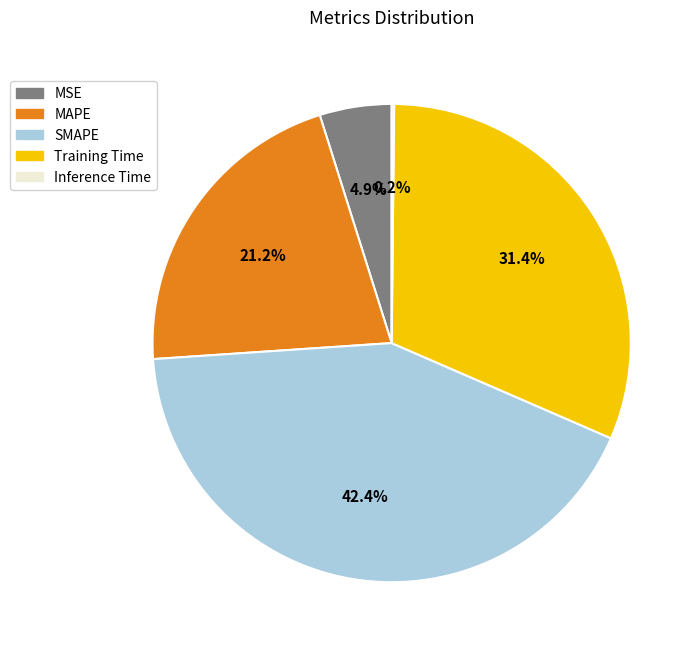

Between MAPE and SMAPE, which is larger?

SMAPE